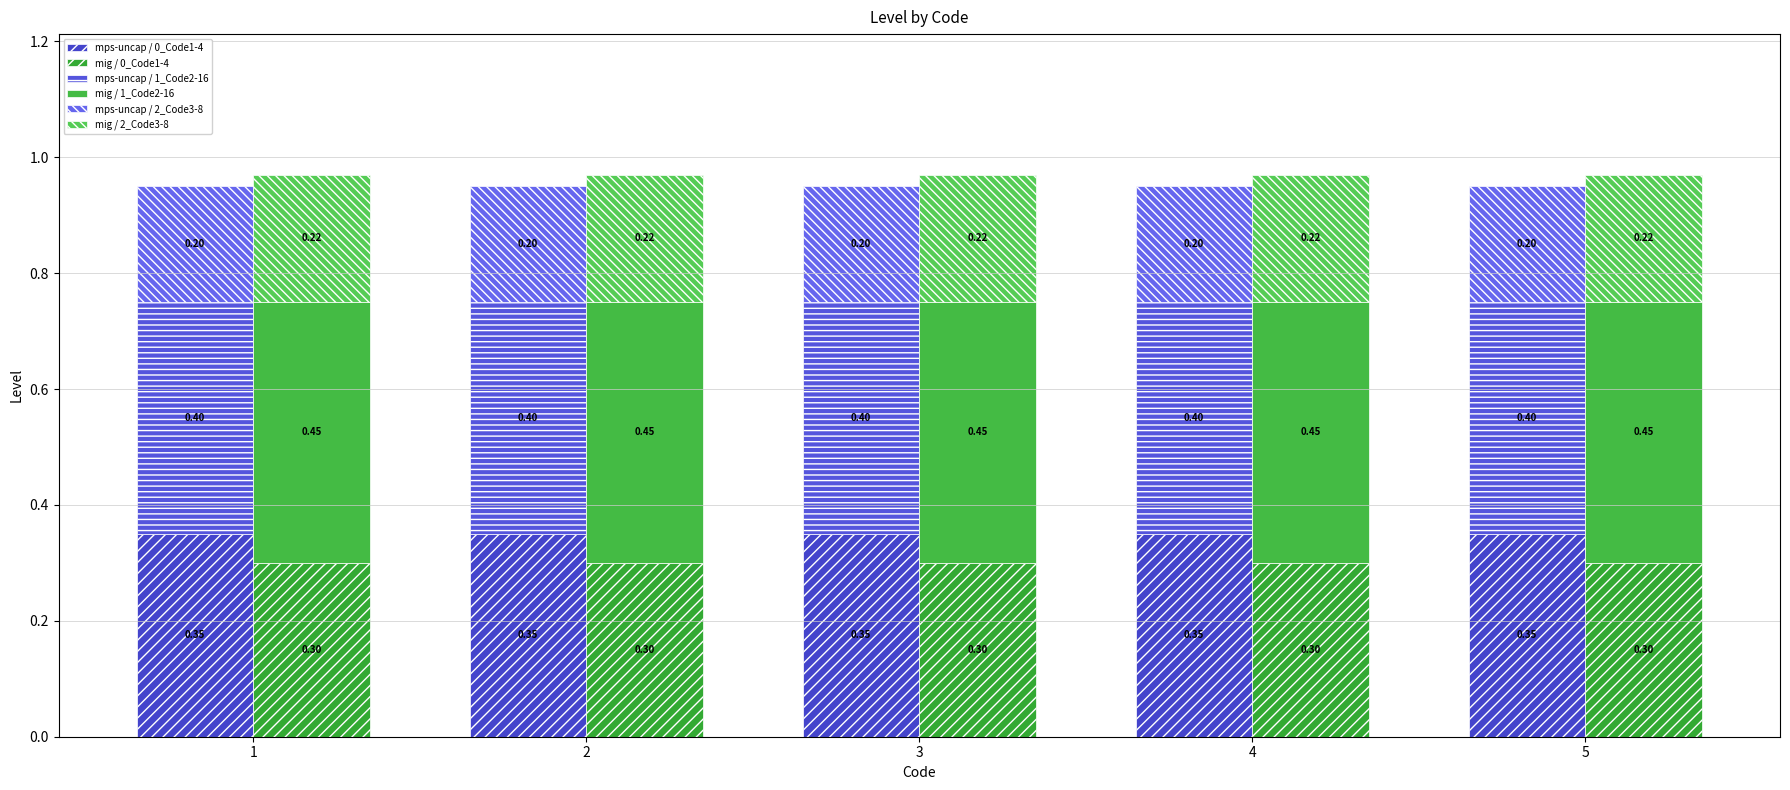

Reading left to right, what are all the values shown in this chart?

mps-uncap / 0_Code1-4: 0.3	0.3	0.3	0.3	0.3
mig / 0_Code1-4: 0.3	0.3	0.3	0.3	0.3
mps-uncap / 1_Code2-16: 0.4	0.4	0.4	0.4	0.4
mig / 1_Code2-16: 0.5	0.5	0.5	0.5	0.5
mps-uncap / 2_Code3-8: 0.2	0.2	0.2	0.2	0.2
mig / 2_Code3-8: 0.2	0.2	0.2	0.2	0.2